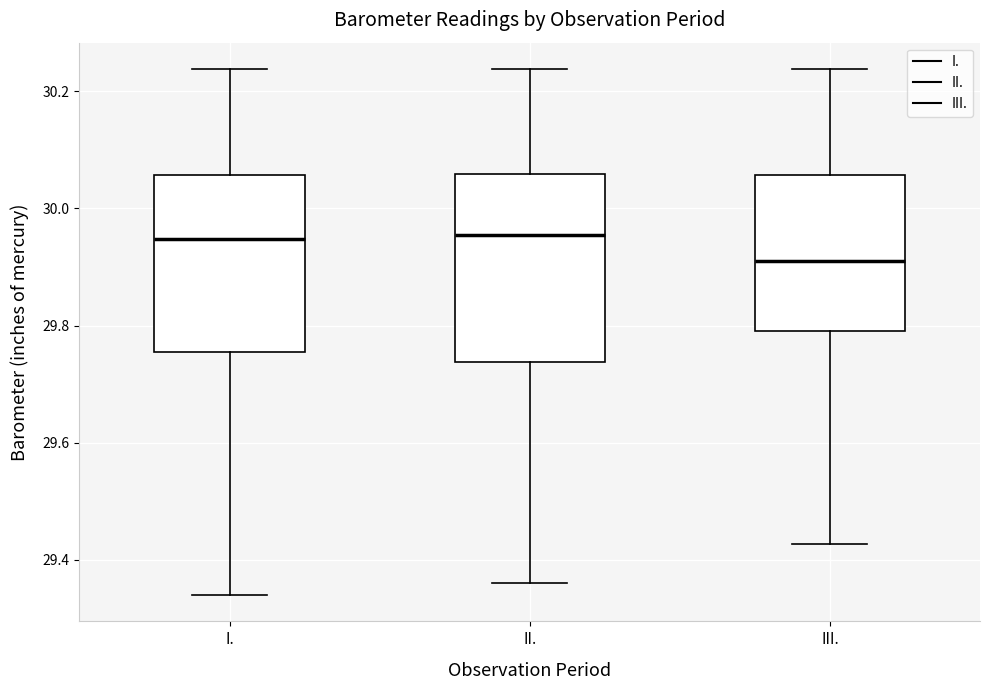

Reading left to right, read every box against the y-axis: the position of its median line, the range the box covers, and the ends of its whiskers. The values are not printed on the chart, so give them approximately, as read against the axis.

I.: median 29.94, box 29.76 to 30.06, whiskers 29.34 to 30.24
II.: median 29.96, box 29.74 to 30.06, whiskers 29.36 to 30.24
III.: median 29.92, box 29.80 to 30.06, whiskers 29.42 to 30.24